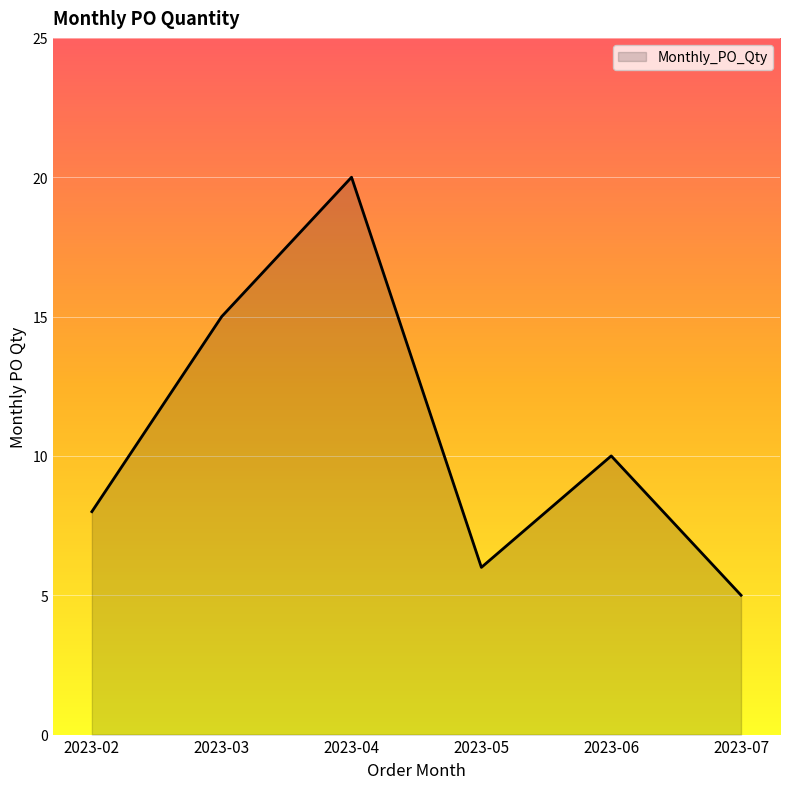

Is it true that the value at 2023-04 is 28?

False